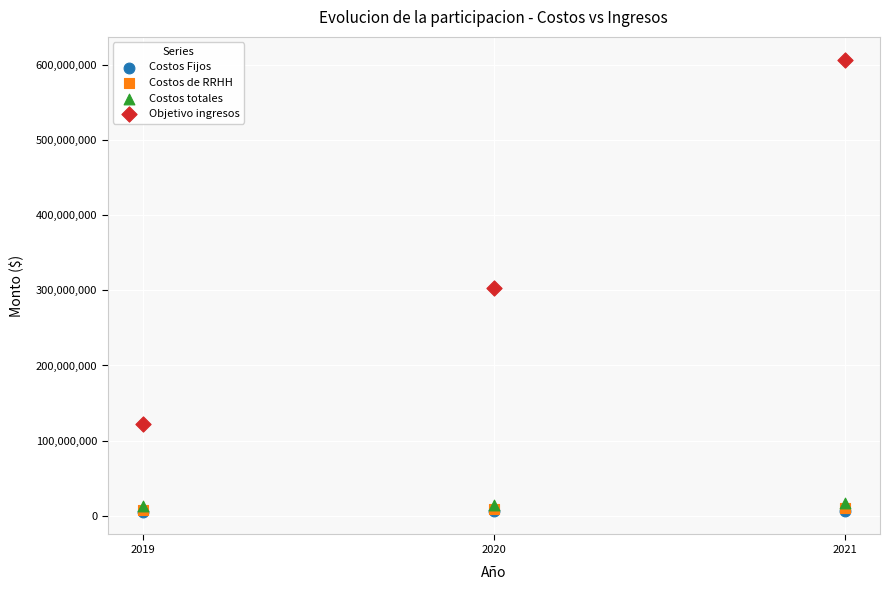

Which series has the largest Y range (max minus min)?

Objetivo ingresos